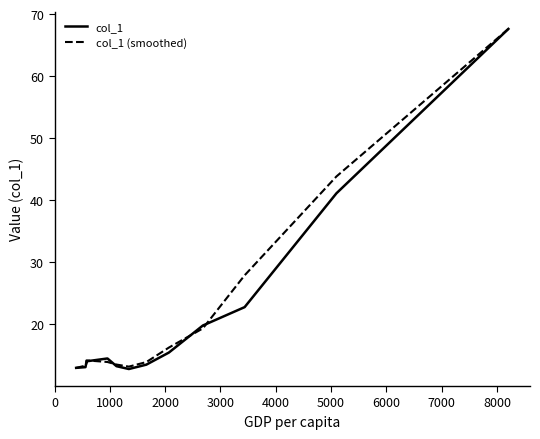

Is the value of col_1 at 11 greater than the value of col_1 (smoothed) at 13?

No